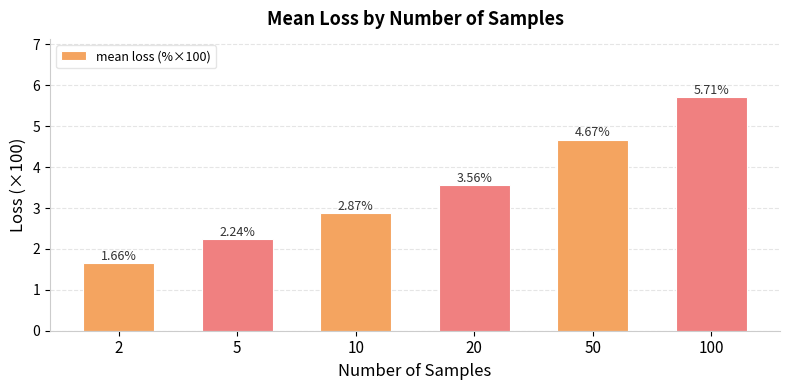

Where is the data nearest to the value 3?

10